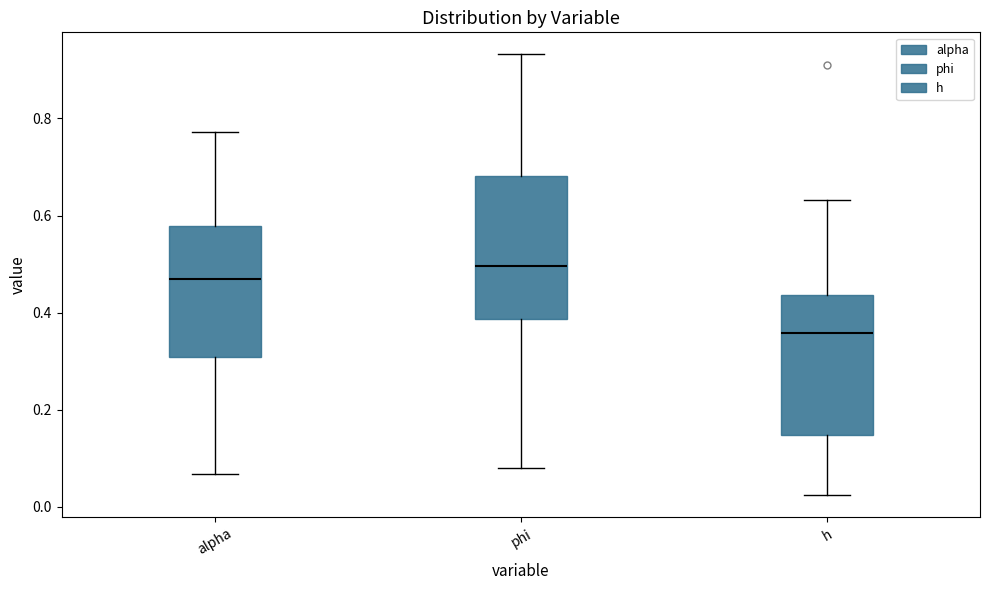

Reading left to right, transcribe this box plot: for each box, give where its median line is, the range the box spans, and where its two whiskers end, as read against the y-axis. The values are not printed on the chart, so give them approximately, as read against the axis.

alpha: median 0.46, box 0.30 to 0.58, whiskers 0.06 to 0.78
phi: median 0.50, box 0.38 to 0.68, whiskers 0.08 to 0.94
h: median 0.36, box 0.14 to 0.44, whiskers 0.02 to 0.64